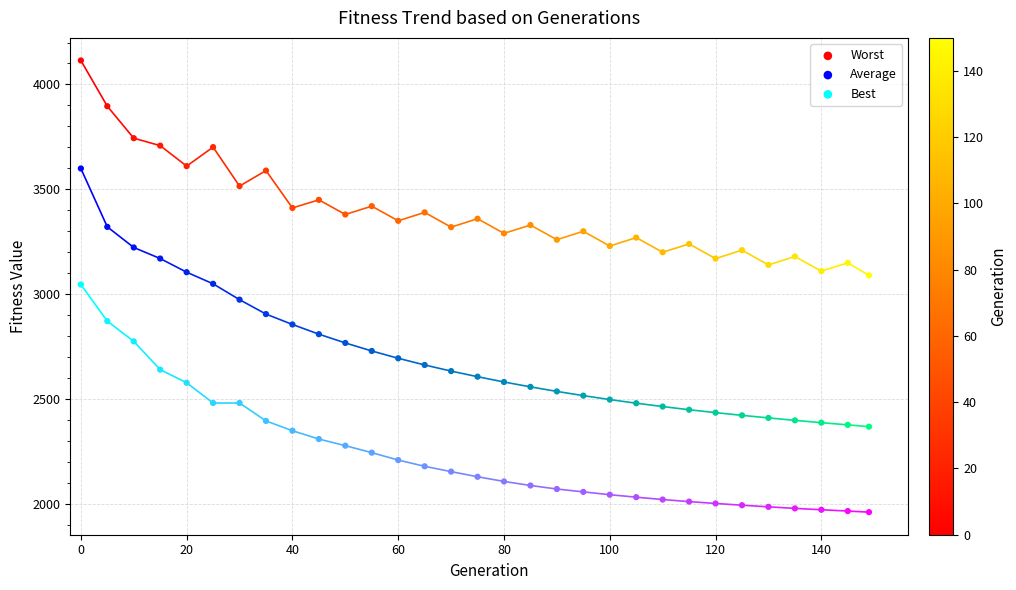

Which series contains the lowest Y value?

Best